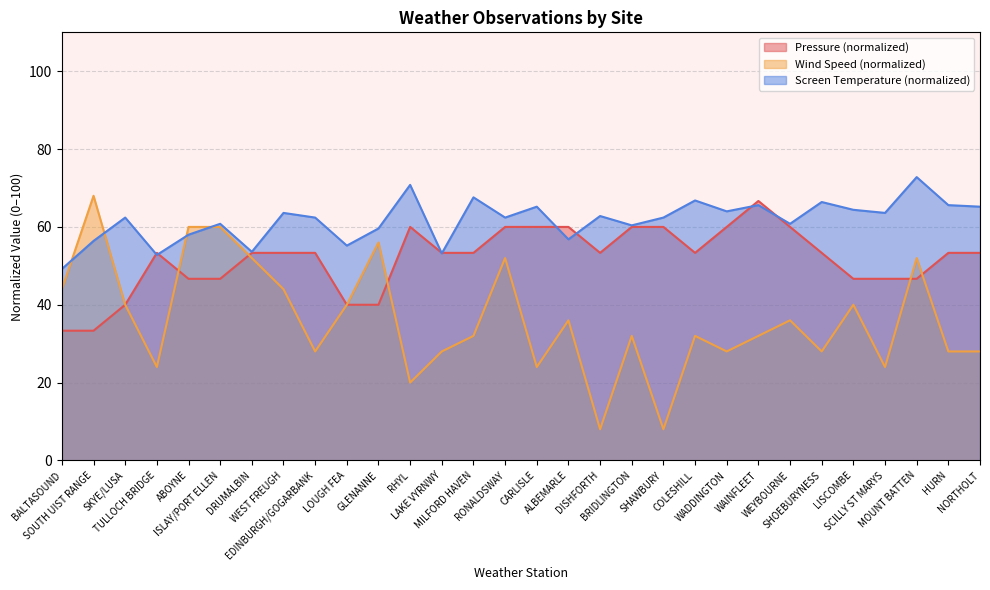

At which category does Wind Speed reach its first local peak?

SOUTH UIST RANGE